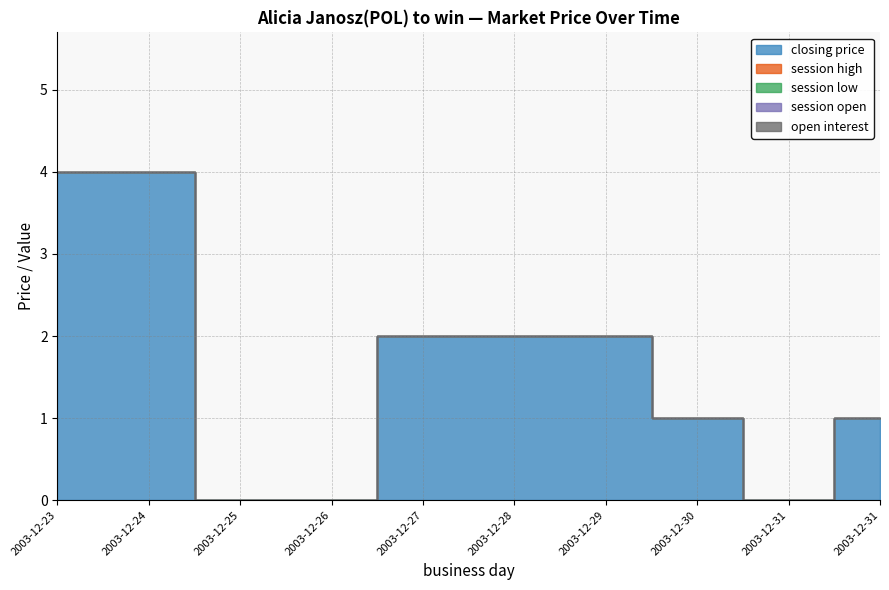

What are all the series names shown in the legend?

closing price, session high, session low, session open, open interest